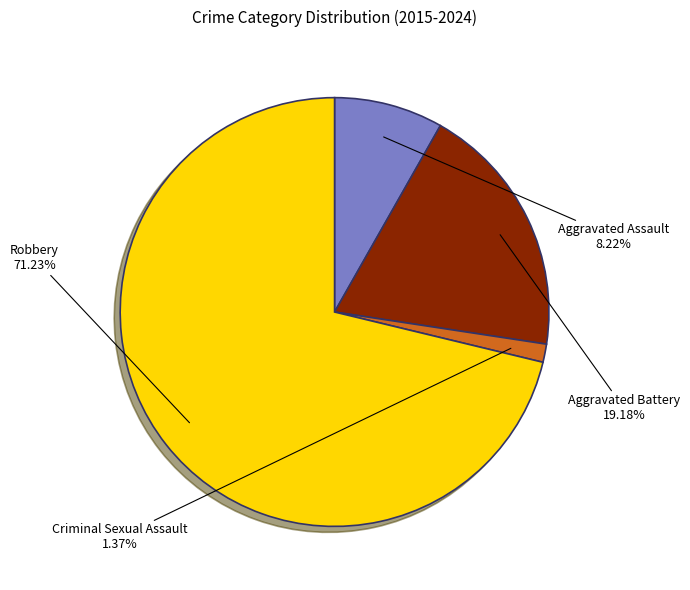

Which slice represents more than half of the pie?

Robbery